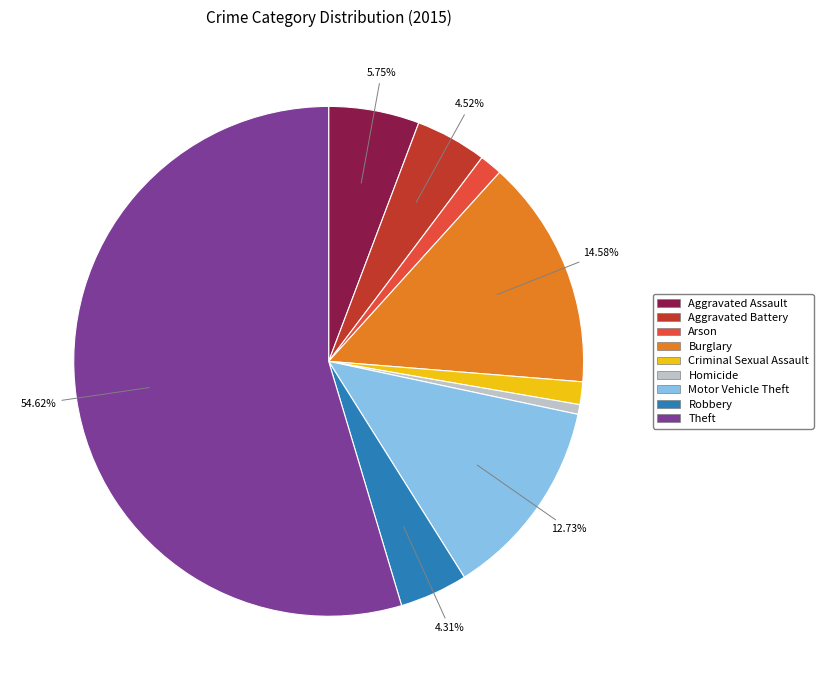

Approximately how many times larger is the value at Robbery compared to Aggravated Battery?

1.0